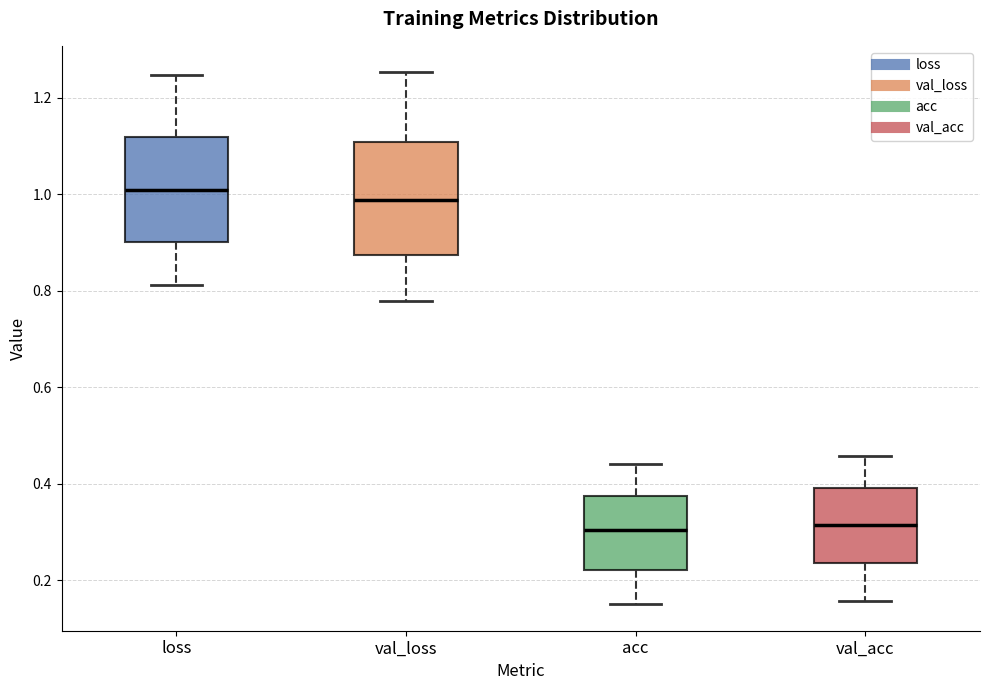

Which box's median line is the highest?

loss